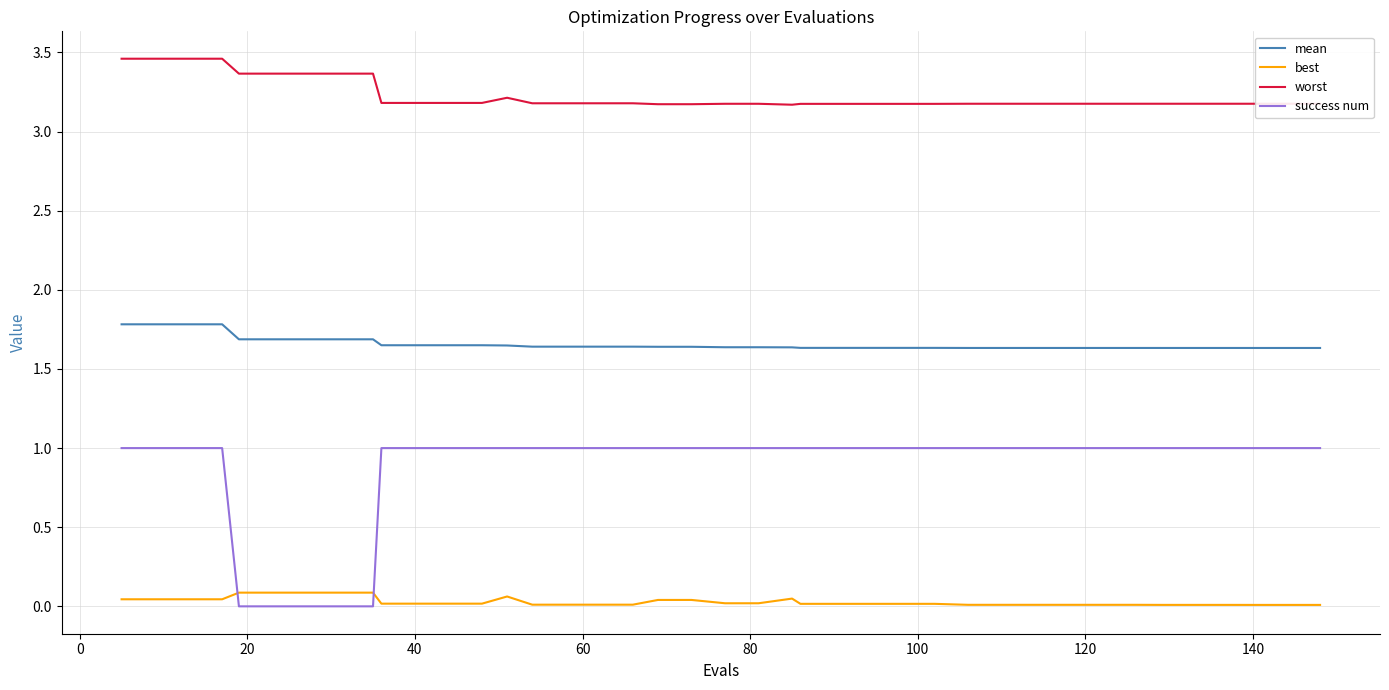

True or false: best and worst intersect in this chart.

False